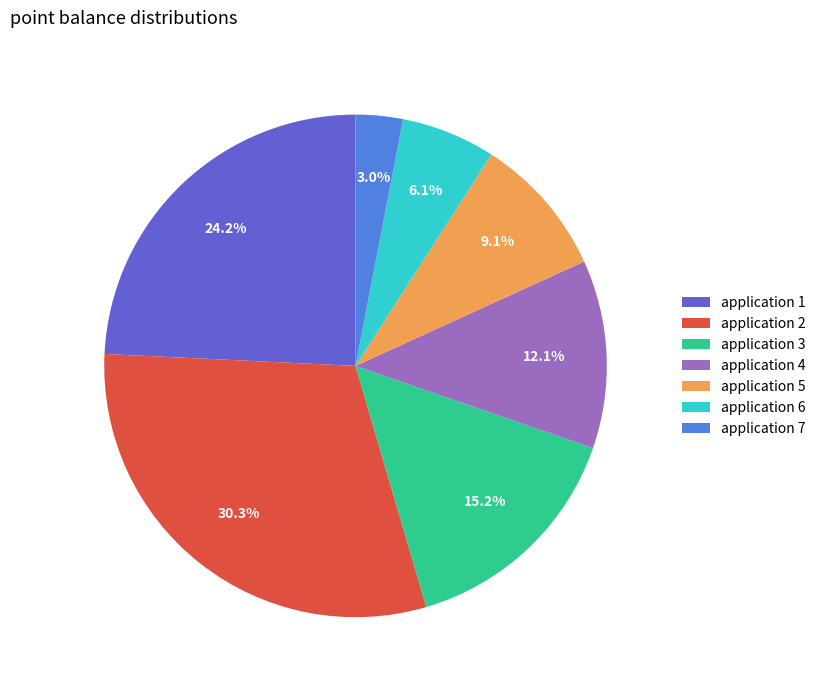

To the nearest percent, what is the difference between the largest and smallest slice percentages?

27%